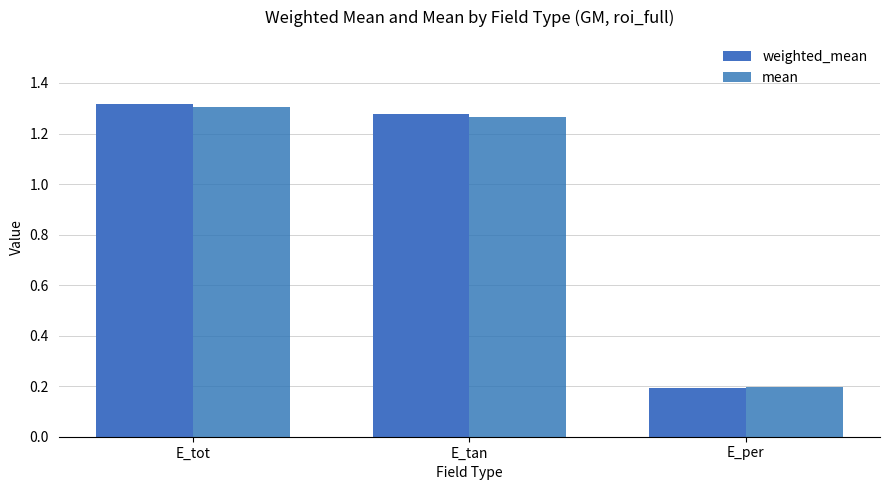

Is the value of weighted_mean at E_per greater than the value of mean at E_per?

No